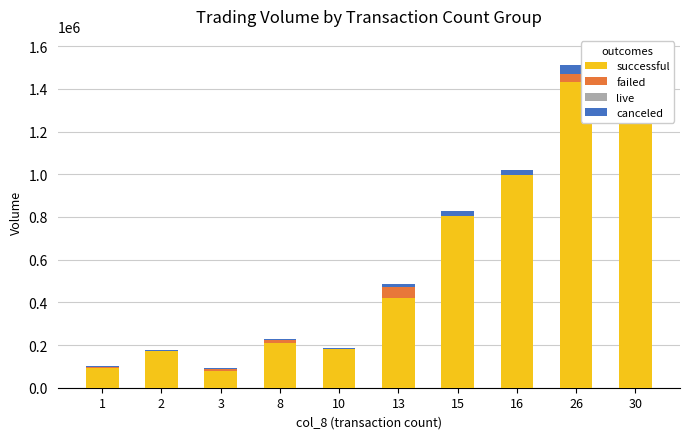

Reading left to right, list all the values displayed in this chart.

successful: 1=92430	2=170560	3=80500	8=210980	10=182020	13=422230	15=805010	16=995520	26=1433040	30=1525760
failed: 1=4570	2=0	3=9500	8=11020	10=0	13=48770	15=0	16=0	26=34960	30=0
live: 1=0	2=0	3=0	8=0	10=0	13=0	15=0	16=0	26=0	30=0
canceled: 1=2910	2=5040	3=2700	8=6660	10=5340	13=14130	15=22620	16=24360	26=44040	30=43770